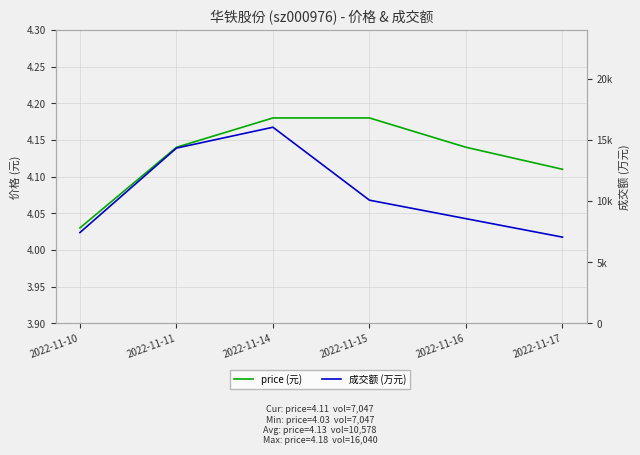

True or false: price (元) has a value of 1.4 at 2022-11-16.

False